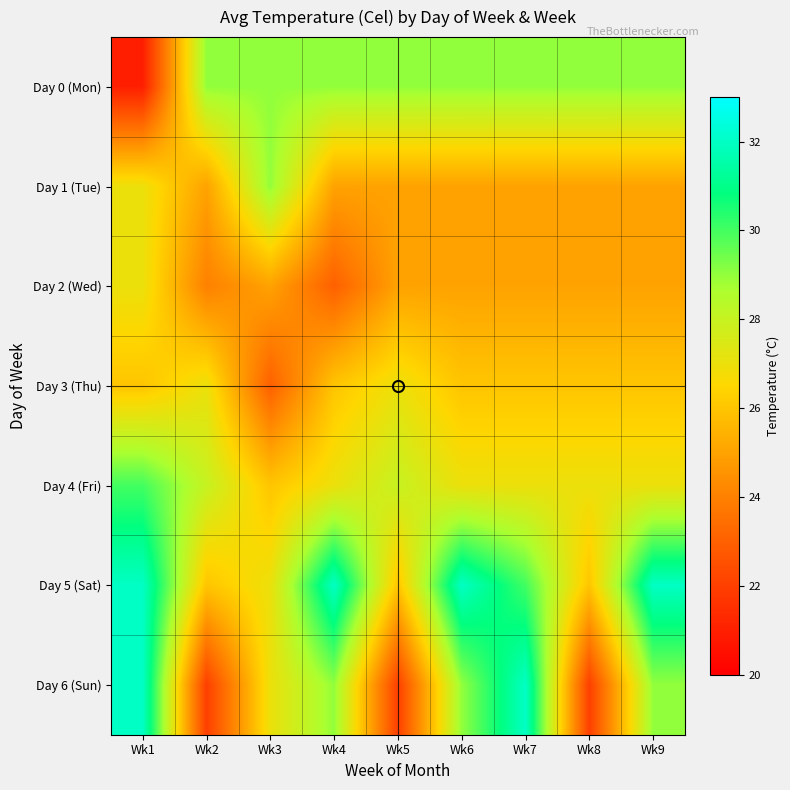

Reading left to right, list all the values displayed in this chart.

Day 0 (Mon): Wk1=21	Wk2=29	Wk3=29	Wk4=29	Wk5=29	Wk6=29	Wk7=29	Wk8=29	Wk9=29
Day 1 (Tue): Wk1=27	Wk2=25	Wk3=29	Wk4=25	Wk5=25	Wk6=25	Wk7=25	Wk8=25	Wk9=25
Day 2 (Wed): Wk1=27	Wk2=24	Wk3=25	Wk4=23	Wk5=25	Wk6=25	Wk7=25	Wk8=25	Wk9=25
Day 3 (Thu): Wk1=26	Wk2=27	Wk3=23	Wk4=26	Wk5=27	Wk6=26	Wk7=26	Wk8=26	Wk9=26
Day 4 (Fri): Wk1=30	Wk2=28	Wk3=26	Wk4=27	Wk5=28	Wk6=27	Wk7=27	Wk8=27	Wk9=27
Day 5 (Sat): Wk1=32	Wk2=26	Wk3=27	Wk4=32	Wk5=26	Wk6=32	Wk7=30	Wk8=26	Wk9=32
Day 6 (Sun): Wk1=32	Wk2=22	Wk3=27	Wk4=29	Wk5=22	Wk6=29	Wk7=32	Wk8=22	Wk9=29